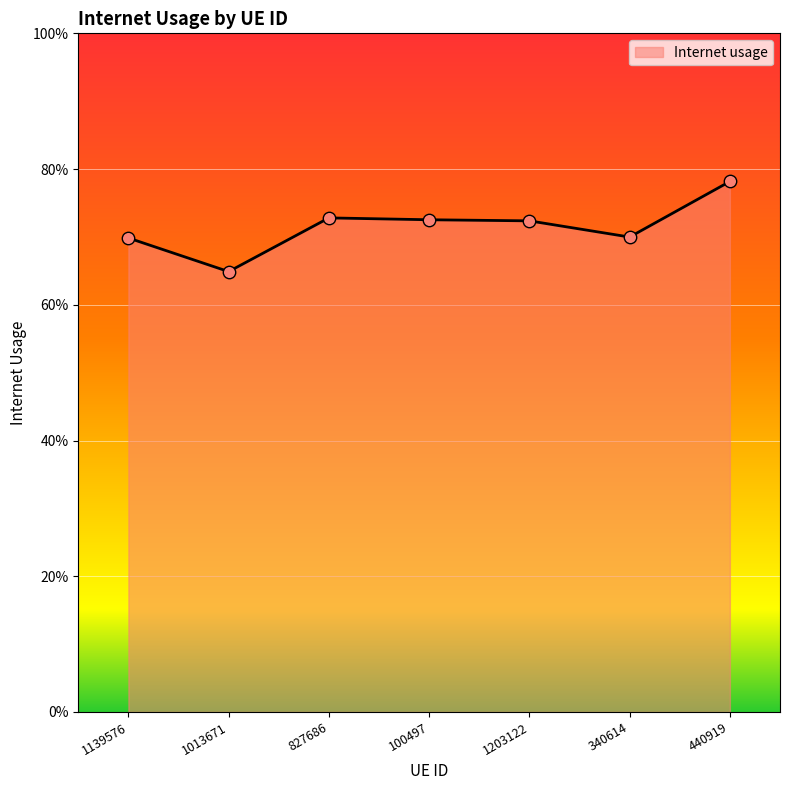

What is the change in value from 827686 to 440919?

+0.1